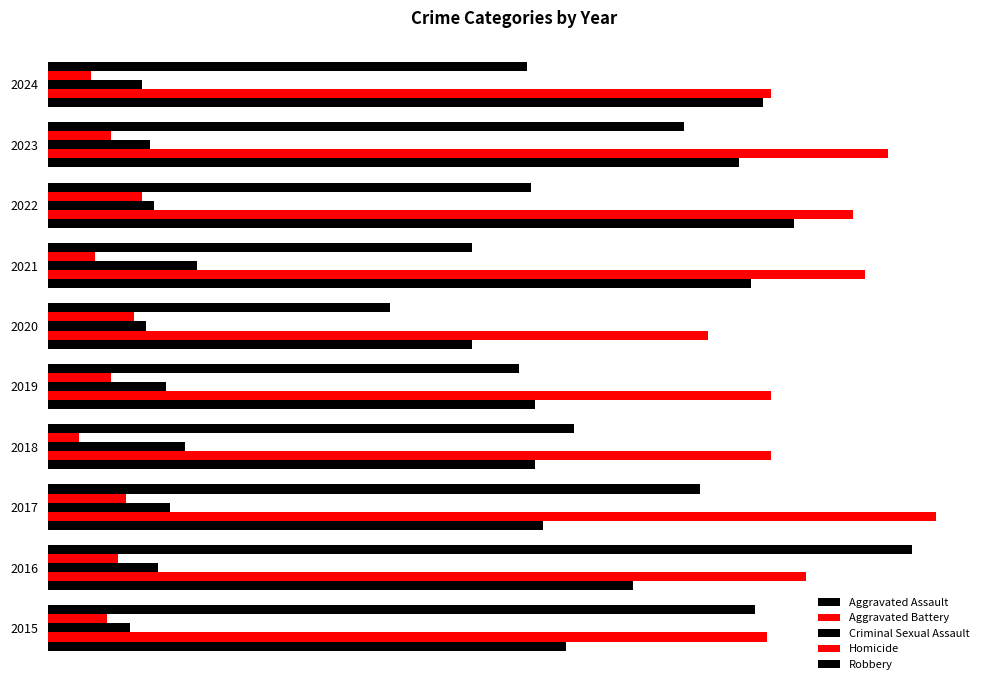

Reading left to right, what are all the values shown in this chart?

Aggravated Assault: 132	149	126	124	124	108	179	190	176	182
Aggravated Battery: 183	193	226	184	184	168	208	205	214	184
Criminal Sexual Assault: 21	28	31	35	30	25	38	27	26	24
Homicide: 15	18	20	8	16	22	12	24	16	11
Robbery: 180	220	166	134	120	87	108	123	162	122